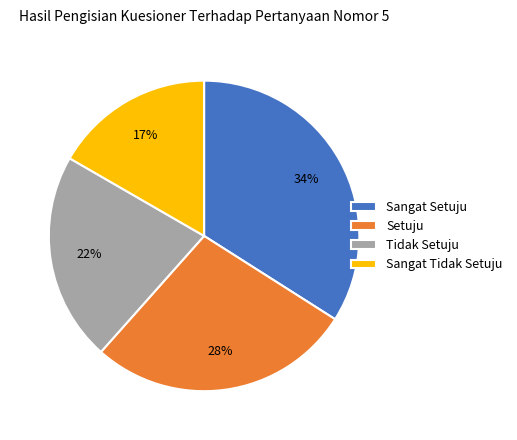

Is Setuju the majority of the pie?

No